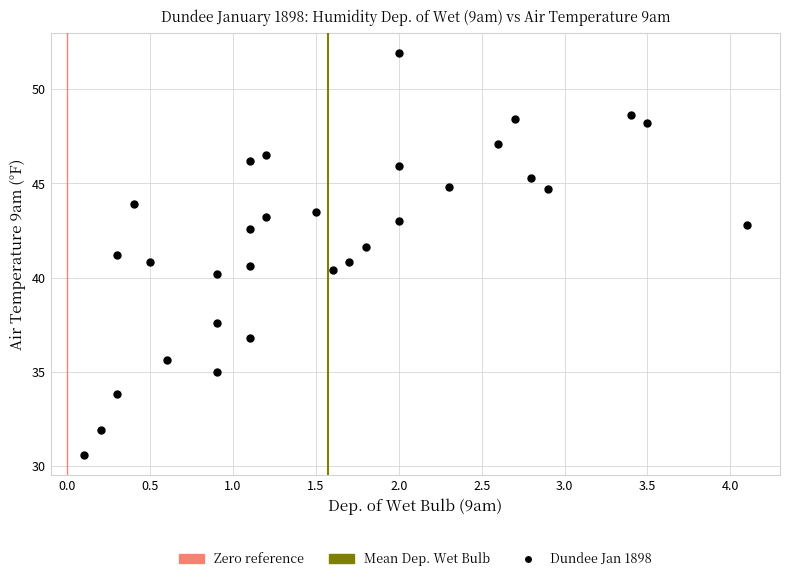

What is the range of X values (max minus min)?

4.0